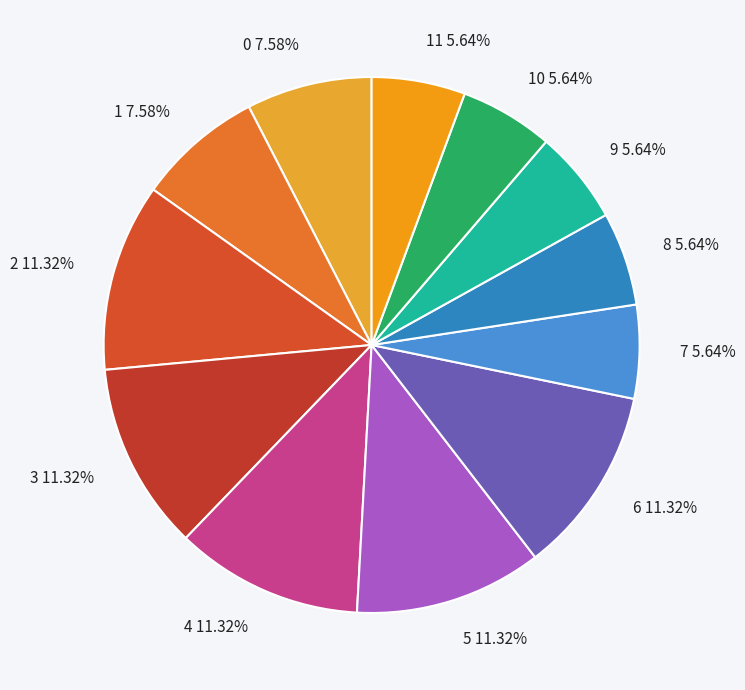

How much of the chart is everything except 4?

88.7%